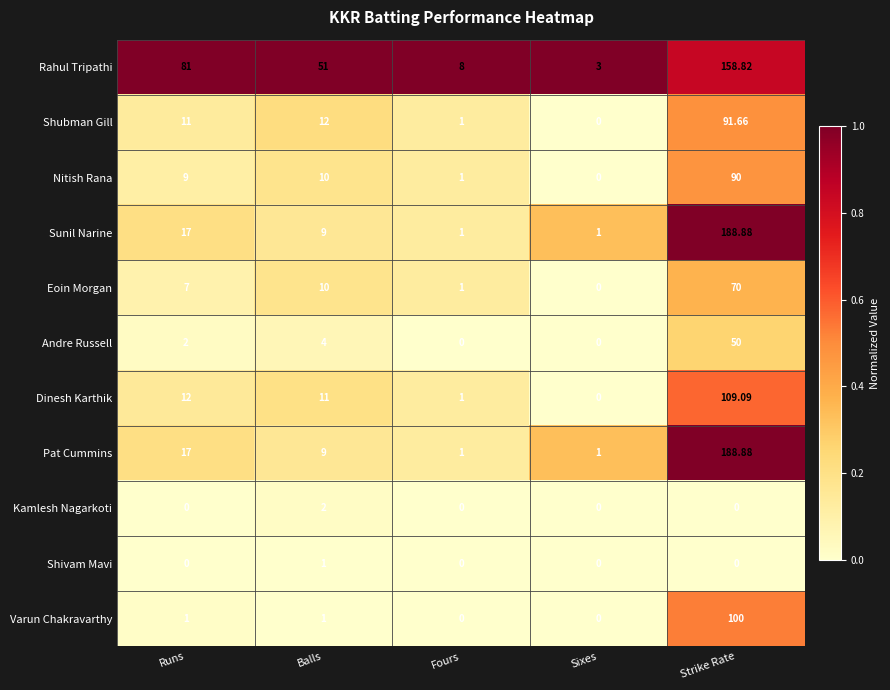

Count the number of data series in this chart.

11